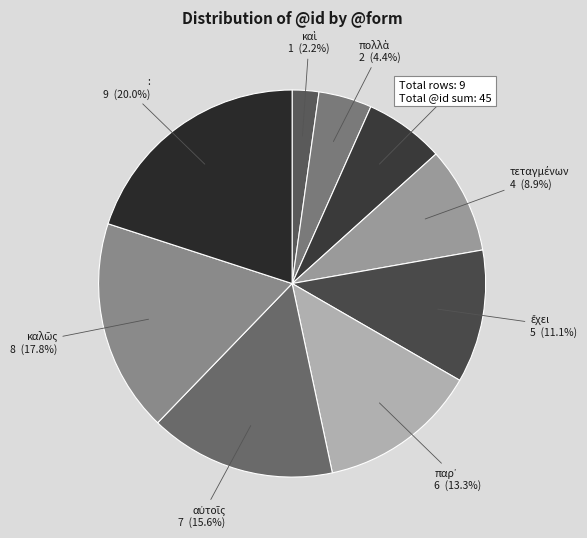

Which slice is the largest?

: